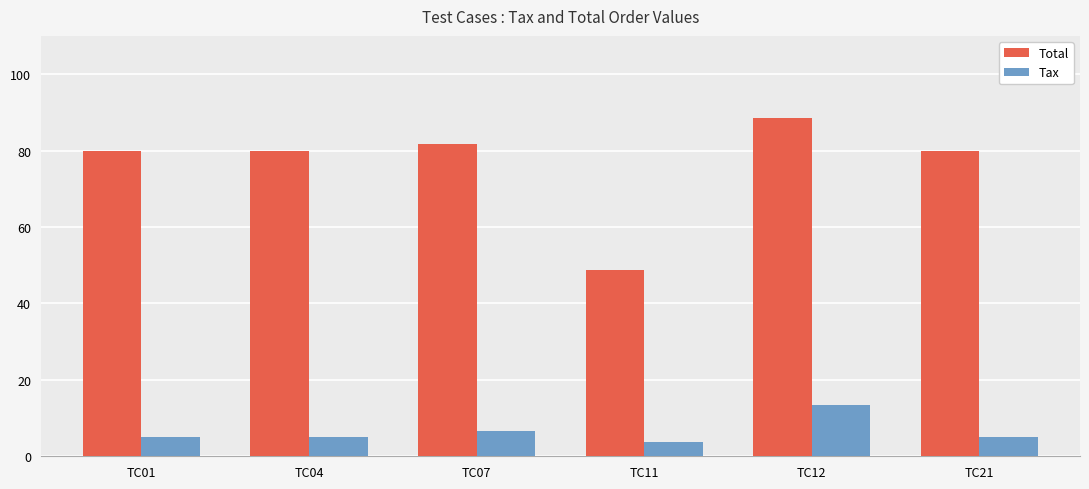

Is the value of Tax at TC21 greater than the value of Total at TC01?

No